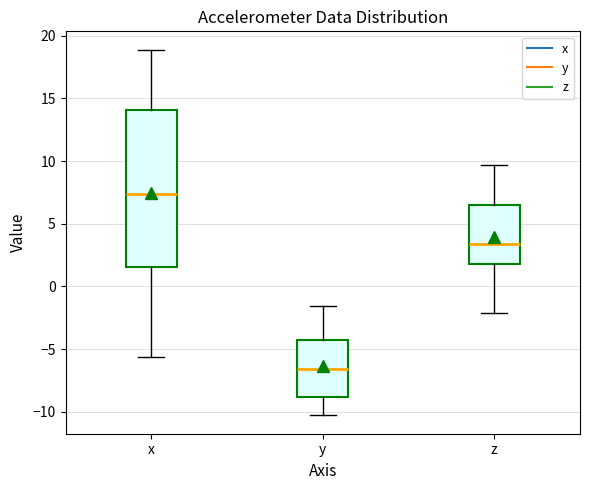

Reading left to right, transcribe this box plot: for each box, give where its median line is, the range the box spans, and where its two whiskers end, as read against the y-axis. The values are not printed on the chart, so give them approximately, as read against the axis.

x: median 7.5, box 1.5 to 14.0, whiskers -5.5 to 19.0
y: median -6.5, box -9.0 to -4.5, whiskers -10.5 to -1.5
z: median 3.5, box 2.0 to 6.5, whiskers -2.0 to 9.5